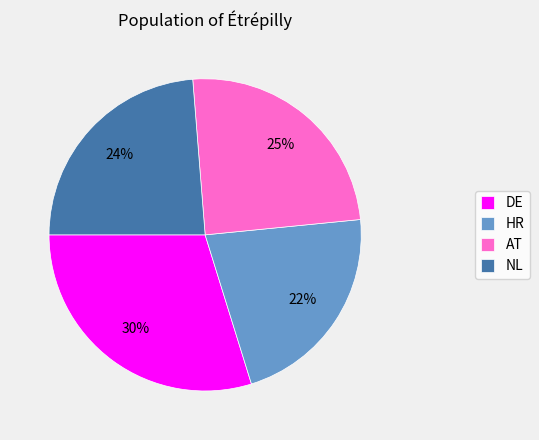

To the nearest percent, what portion does AT represent?

25%